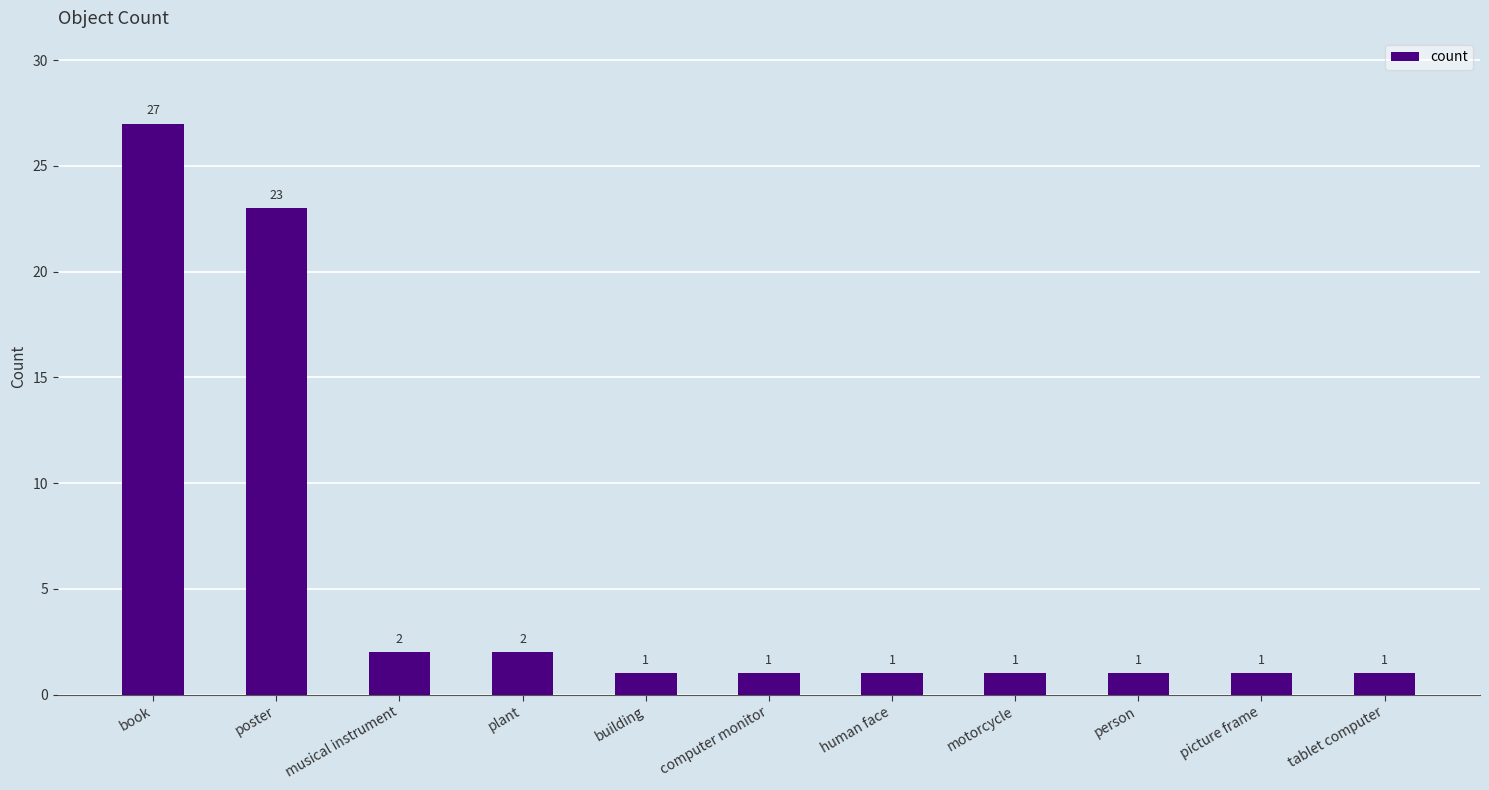

Read the value at picture frame.

1